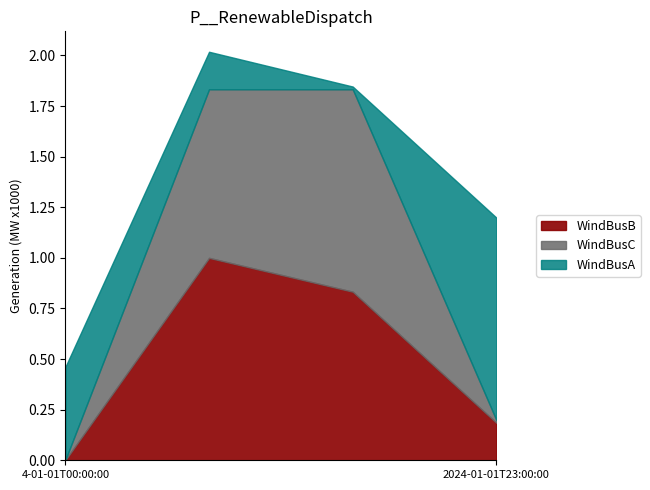

Reading left to right, what are all the values shown in this chart?

col_1: 0.0	1.0	0.8	0.2
col_2: 0.0	0.8	1.0	0.0
col_3: 0.5	0.2	0.0	1.0